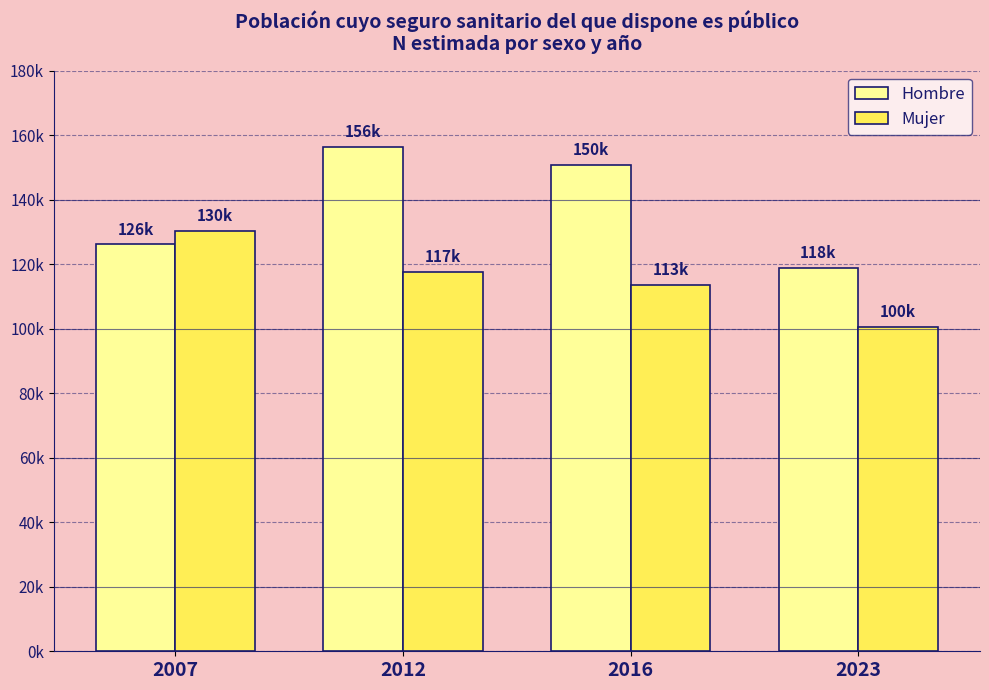

What are all the series names shown in the legend?

Hombre, Mujer